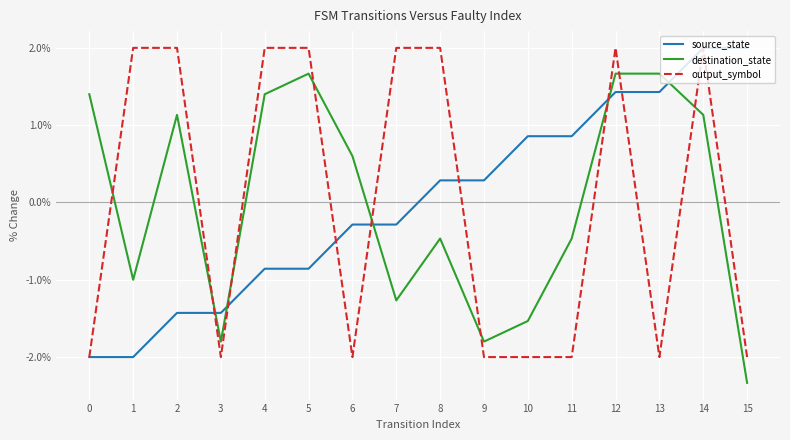

After their last crossing, which series has the higher values: destination_state or source_state?

source_state